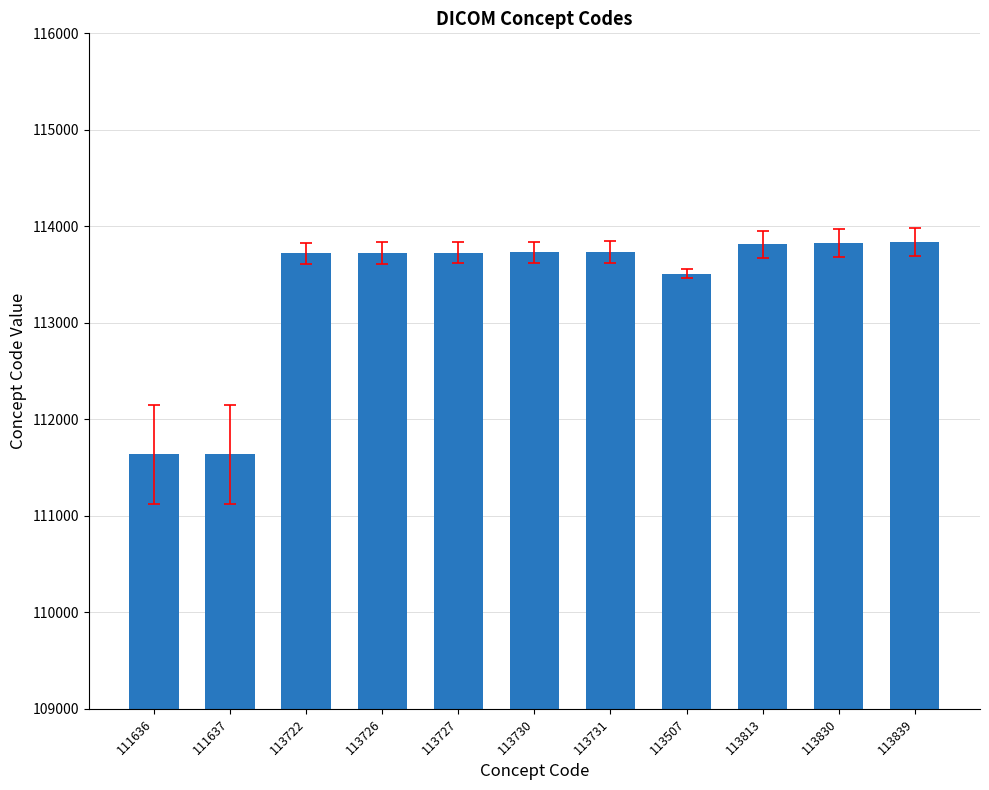

What position from the left is 113813?

9